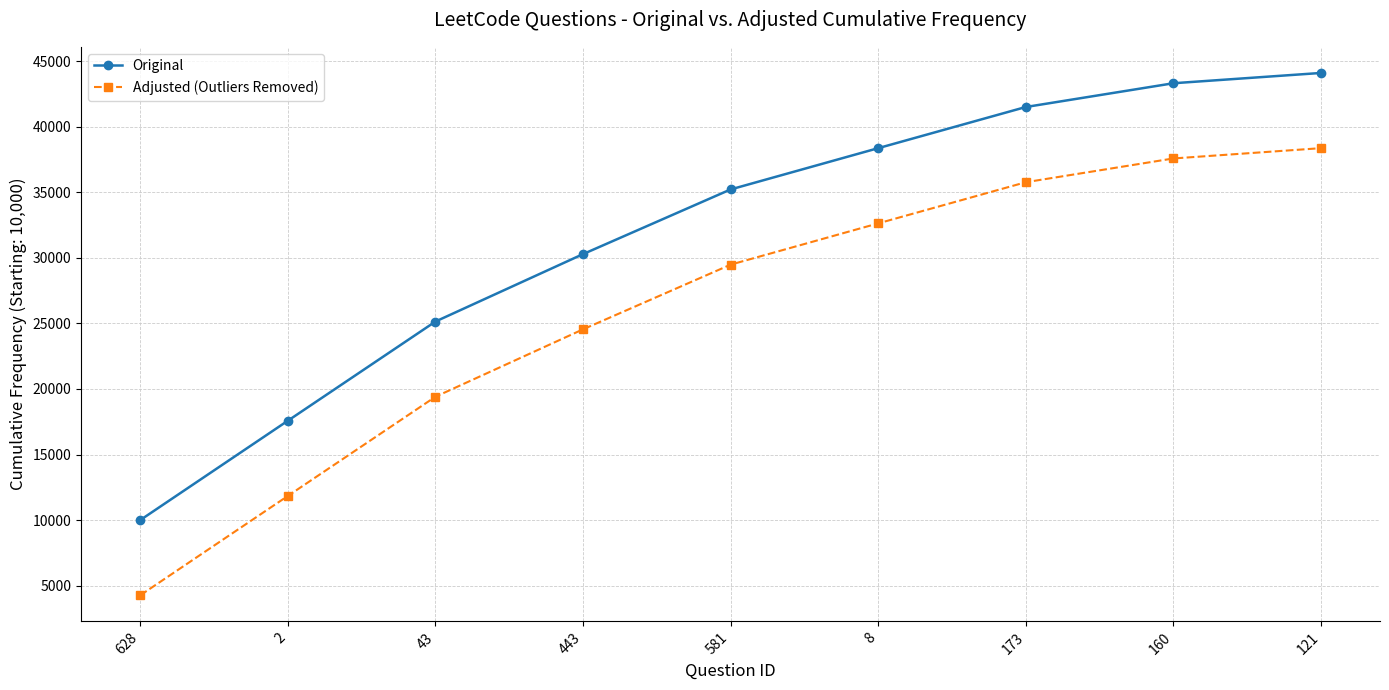

The value of Adjusted (Outliers Removed) at 8 is 20545.1. True or false?

False